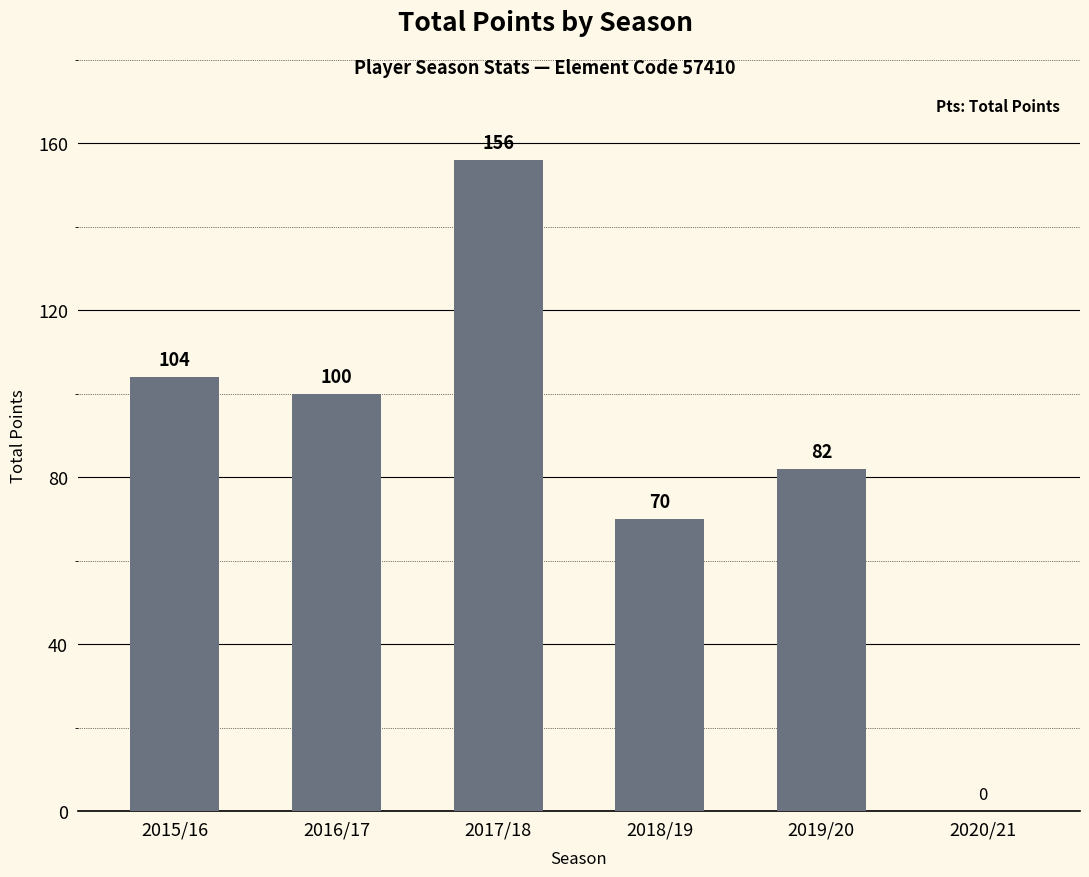

At which label is the value closest to 78?

2019/20